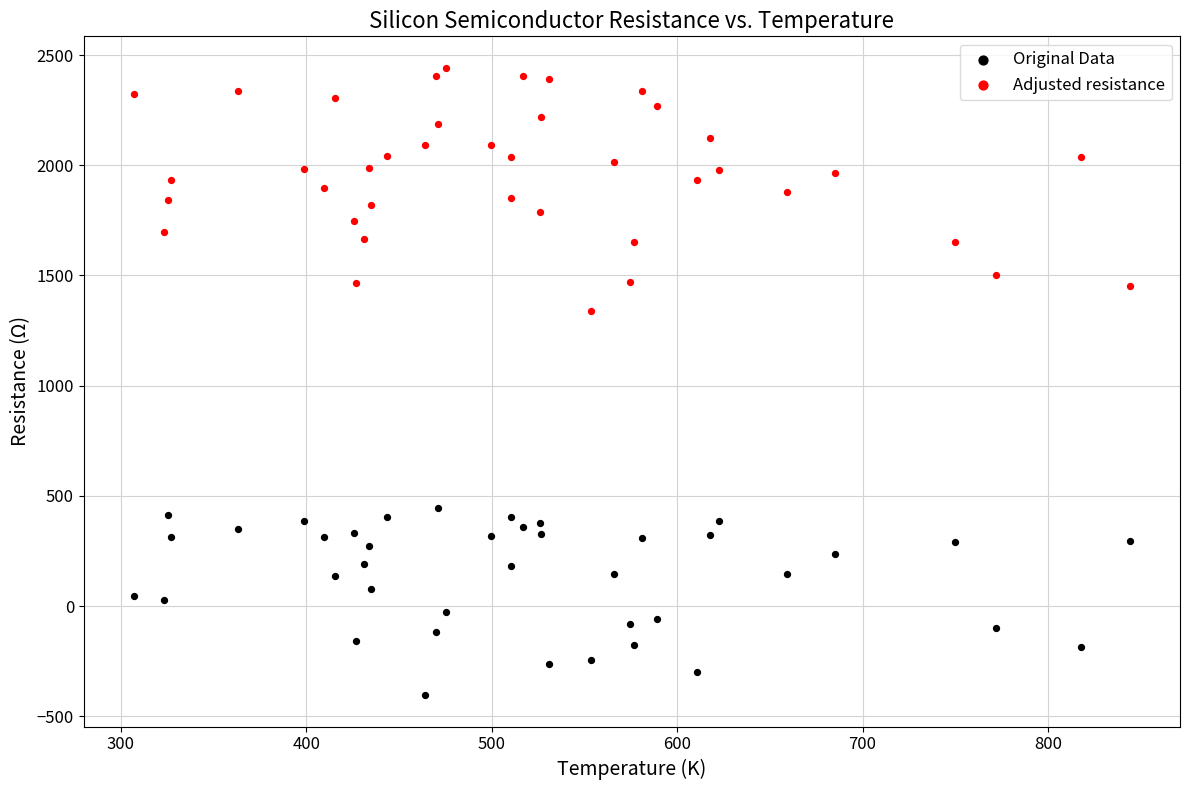

Which series has the largest Y range (max minus min)?

Adjusted resistance